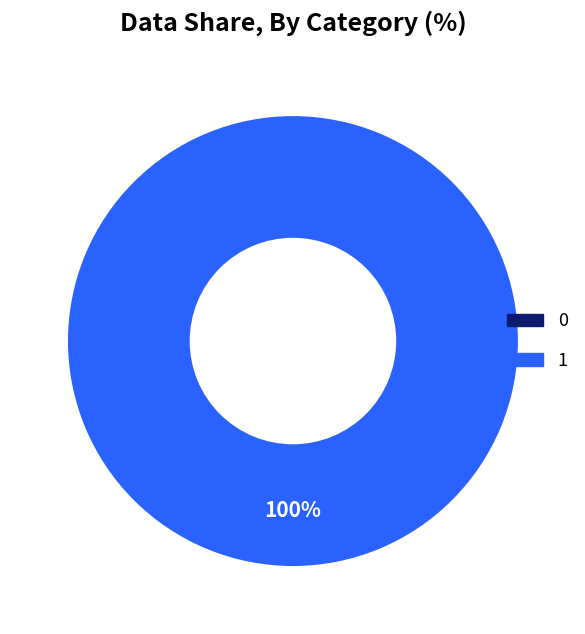

Is 0 the majority of the pie?

No